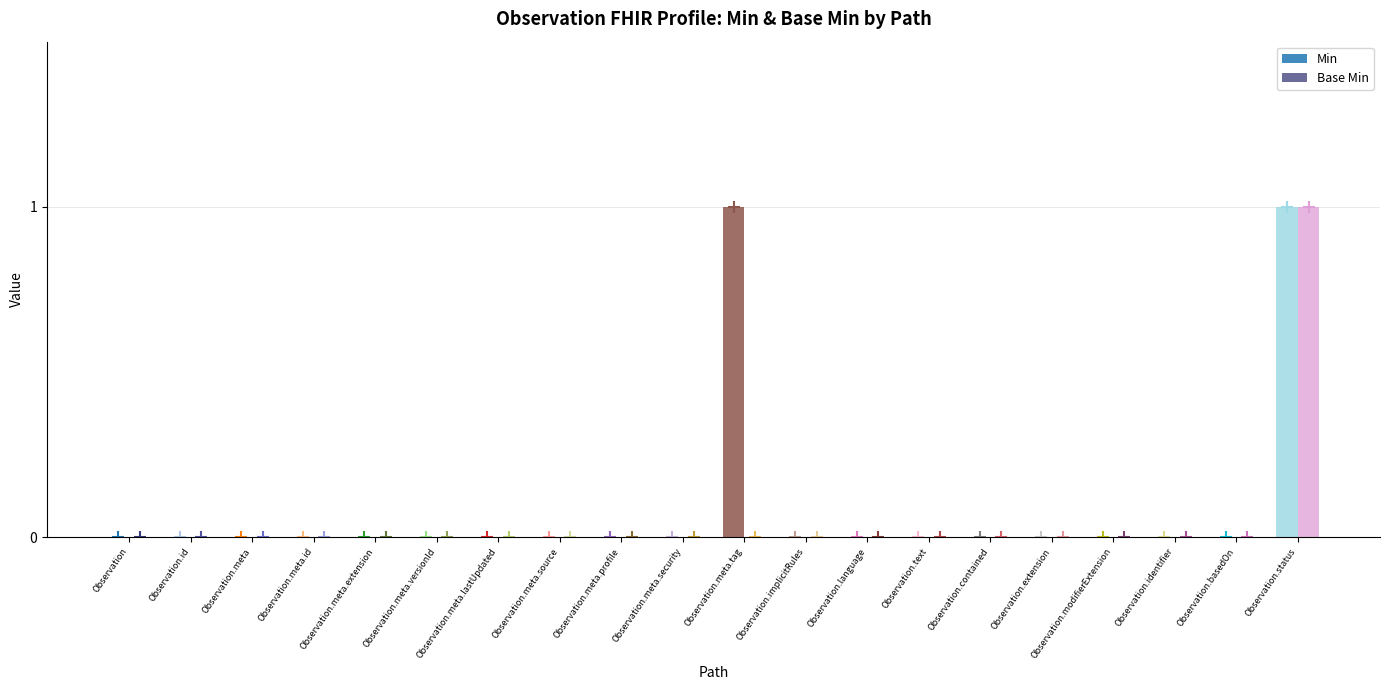

How many groups of bars are there?

20